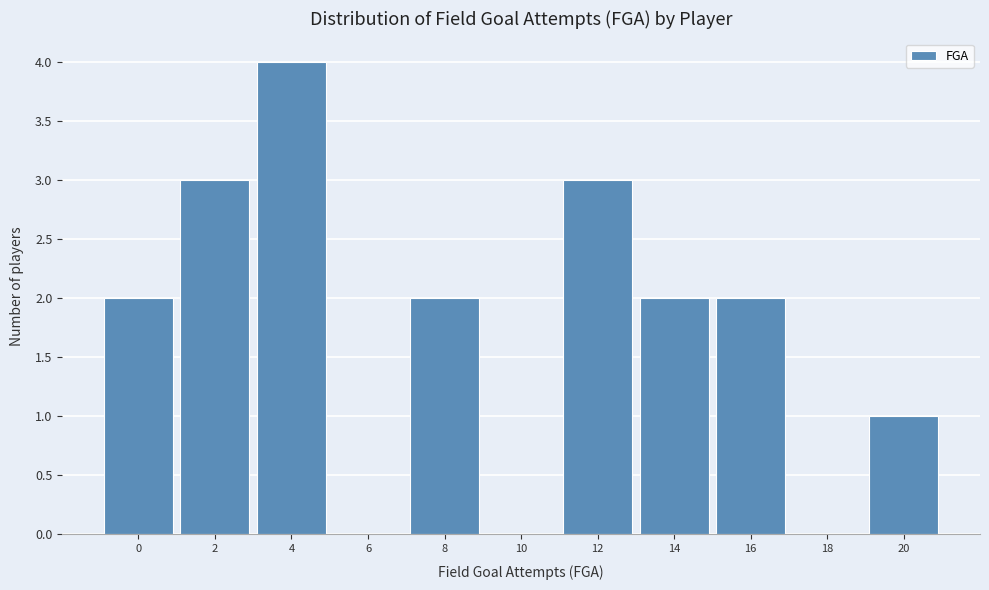

Reading right to left, transcribe all the data shown in this chart.

20=1	18=0	16=2	14=2	12=3	10=0	8=2	6=0	4=4	2=3	0=2